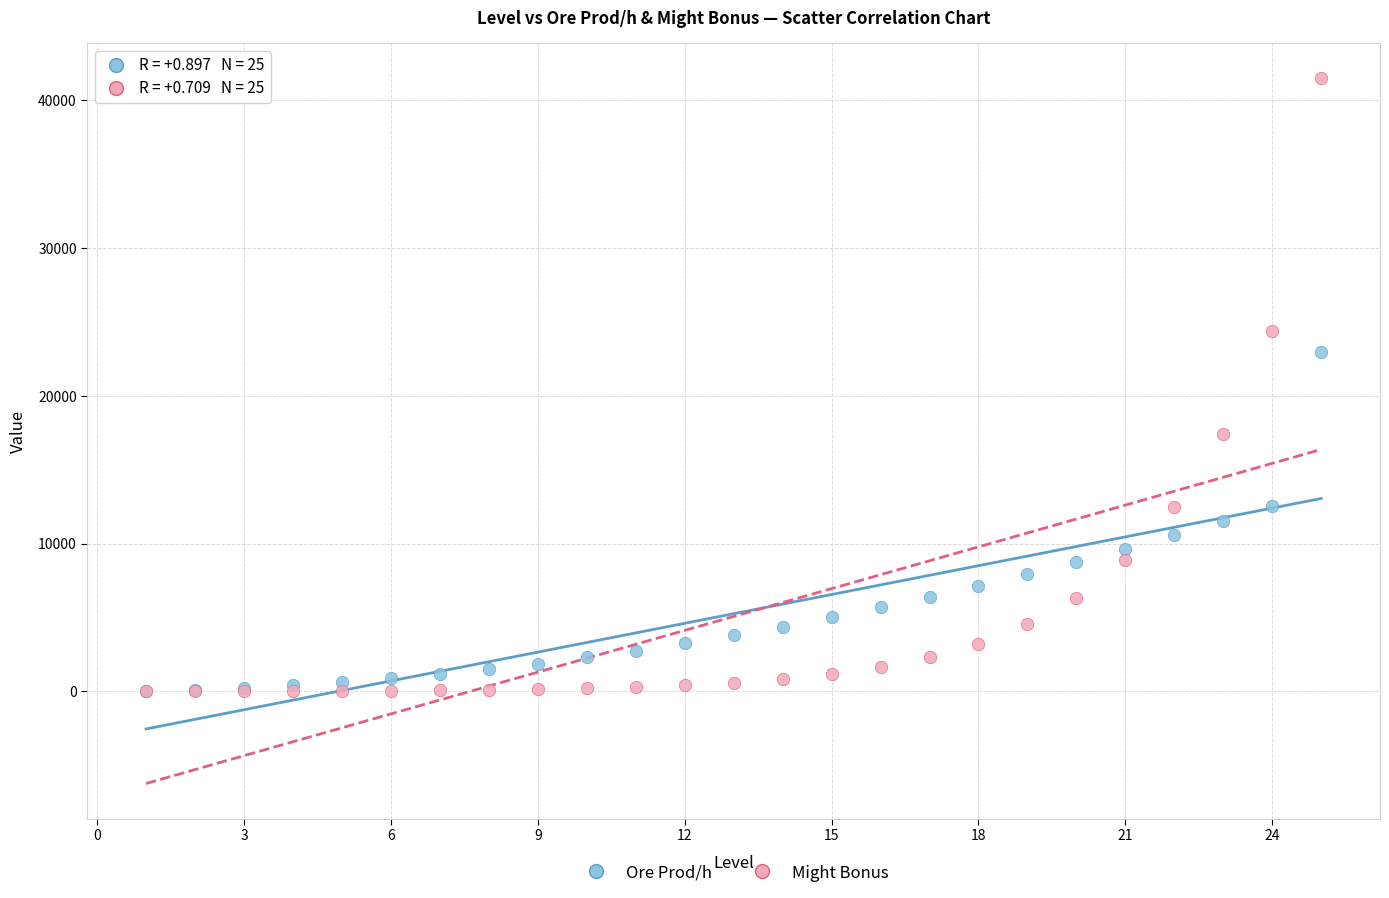

In the Might Bonus series, what Y value is closest to 20745?

17431